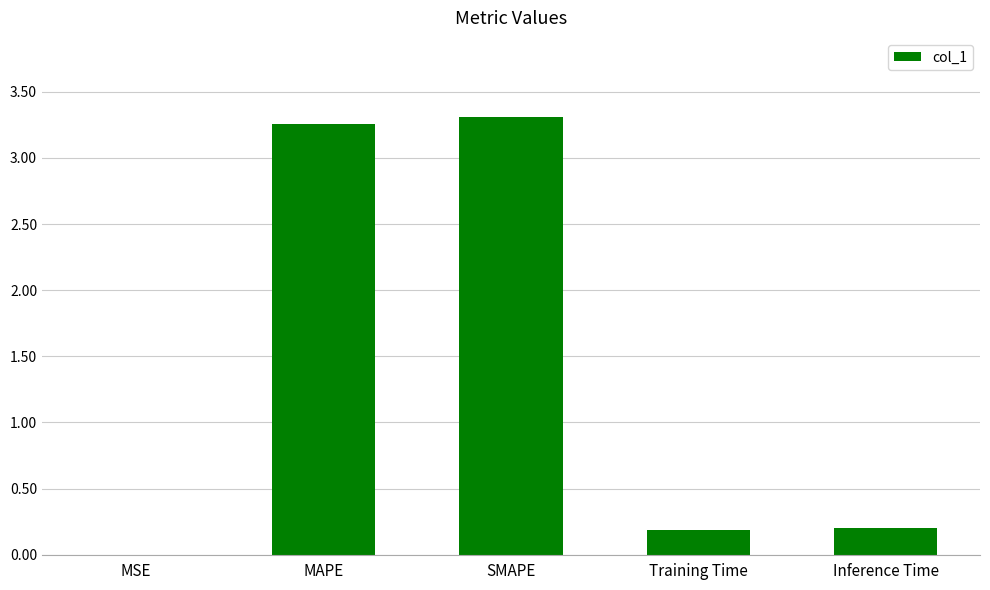

What is the sum of the values at Inference Time and Training Time?

0.4